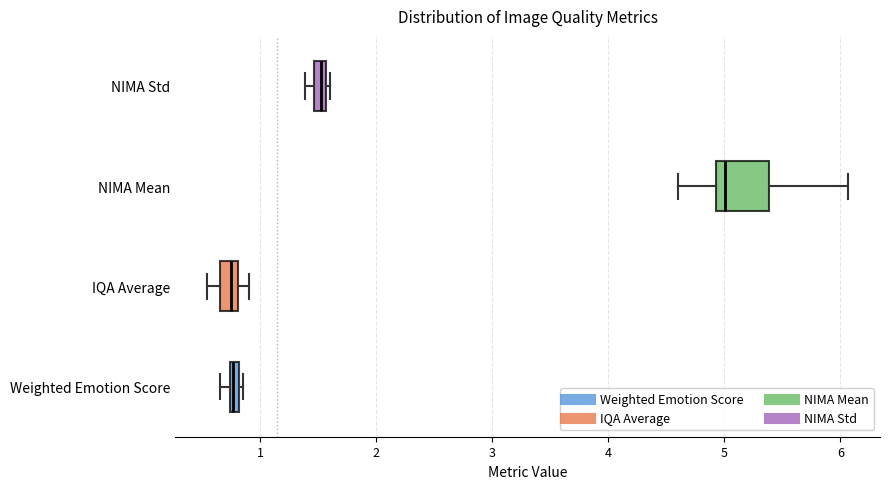

Where does the left whisker of the box for IQA Average end on the x-axis? The values are not printed on the chart, so give them approximately, as read against the axis.

0.5